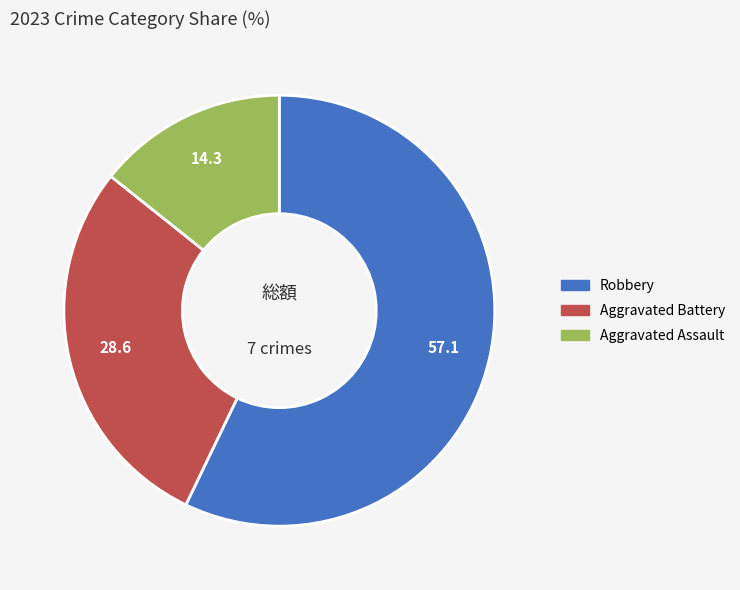

Is there any slice that represents more than half of the pie?

Yes